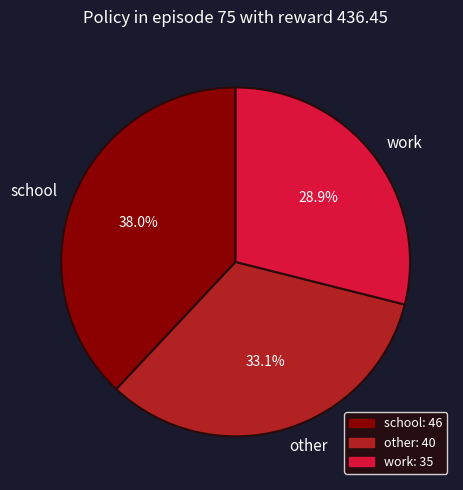

Does work represent more than half of the total?

No